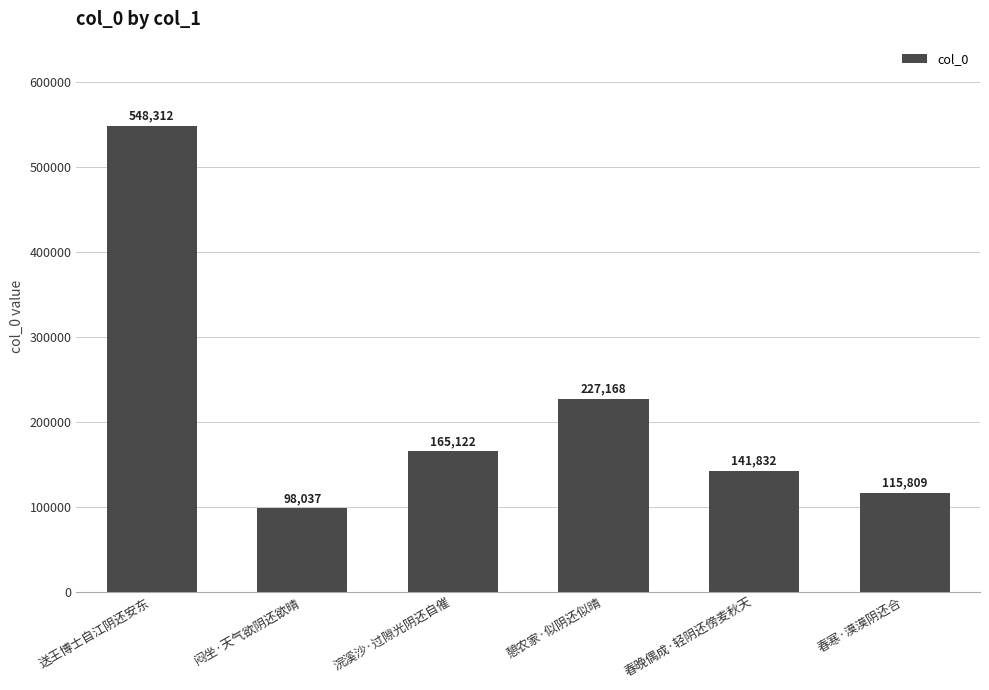

Reading left to right, list all the values displayed in this chart.

送王博士自江阴还安东=548312	闷坐·天气欲阴还欲晴=98037	浣溪沙·过隙光阴还自催=165122	憩农家·似阴还似晴=227168	春晚偶成·轻阴还傍麦秋天=141832	春寒·漠漠阴还合=115809